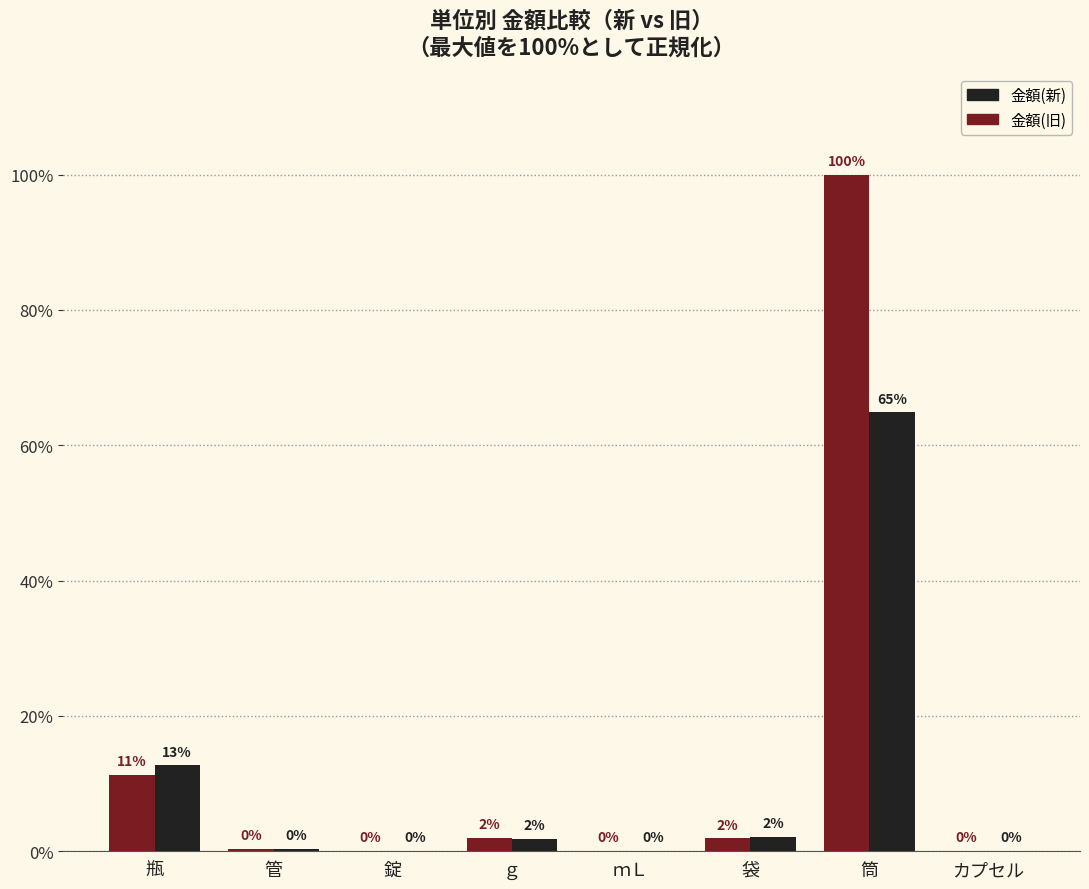

Which series has the largest total across all categories?

金額(旧)